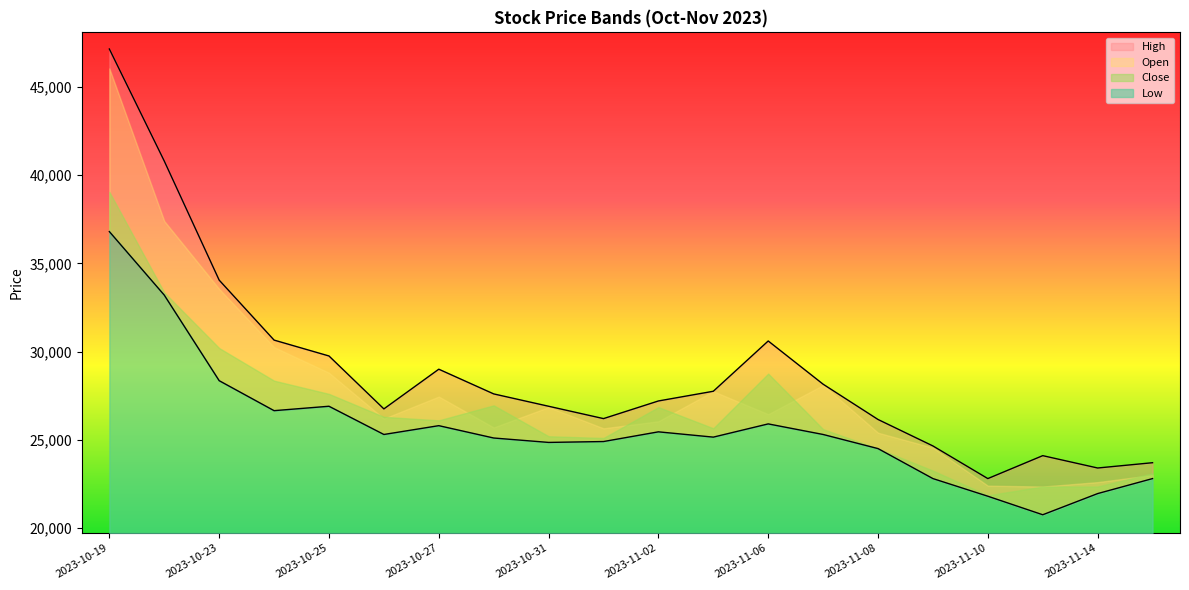

At how many categories does at least one series exceed 28955?

7